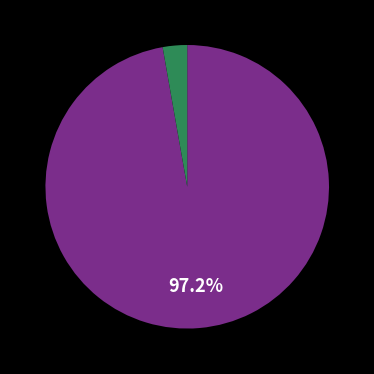

Is there a majority slice in this chart?

Yes